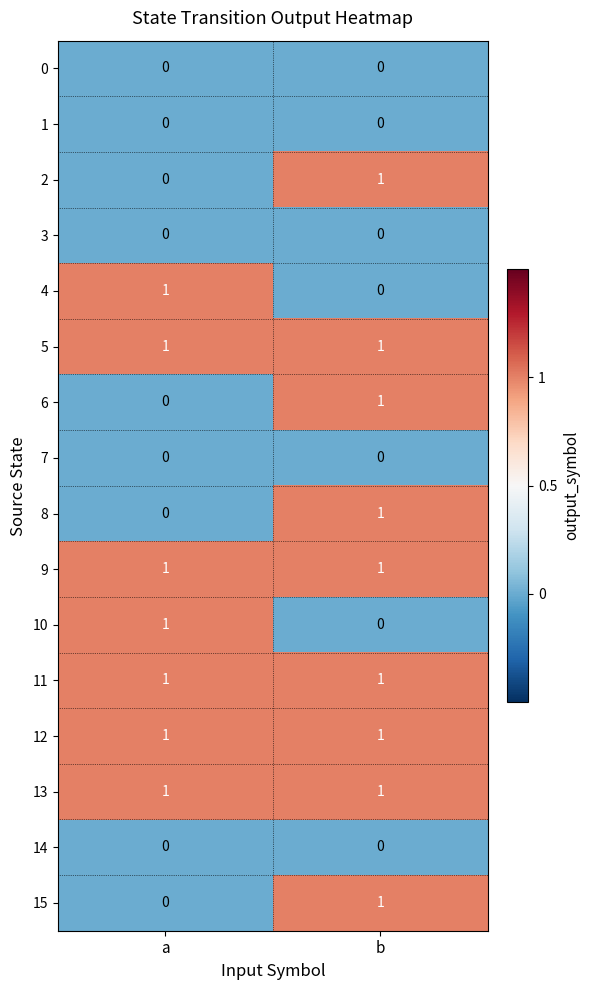

At which category is the sum across all series the highest?

b